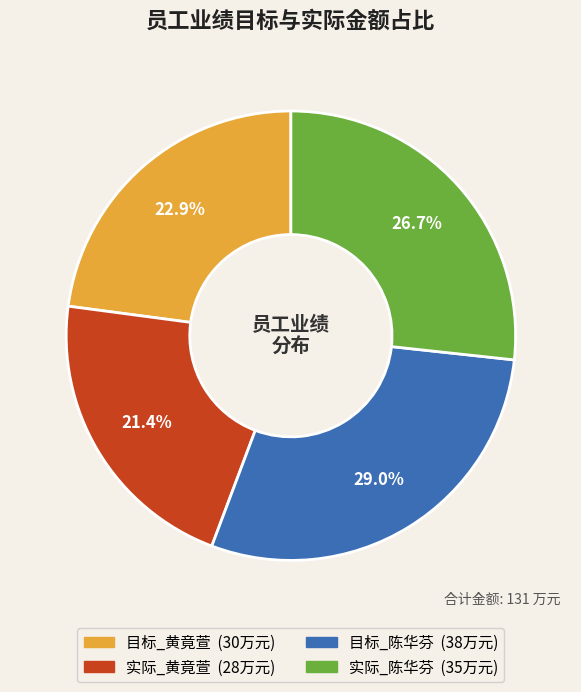

Which slice is the largest?

目标_陈华芬